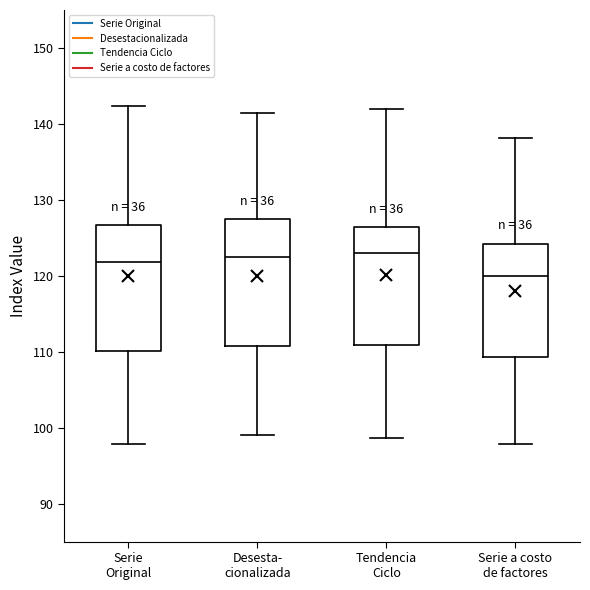

Reading left to right, transcribe this box plot: for each box, give where its median line is, the range the box spans, and where its two whiskers end, as read against the y-axis. The values are not printed on the chart, so give them approximately, as read against the axis.

Serie Original: median 122, box 110 to 127, whiskers 98 to 142
Desesta- cionalizada: median 122, box 111 to 127, whiskers 99 to 141
Tendencia Ciclo: median 123, box 111 to 126, whiskers 99 to 142
Serie a costo de factores: median 120, box 109 to 124, whiskers 98 to 138